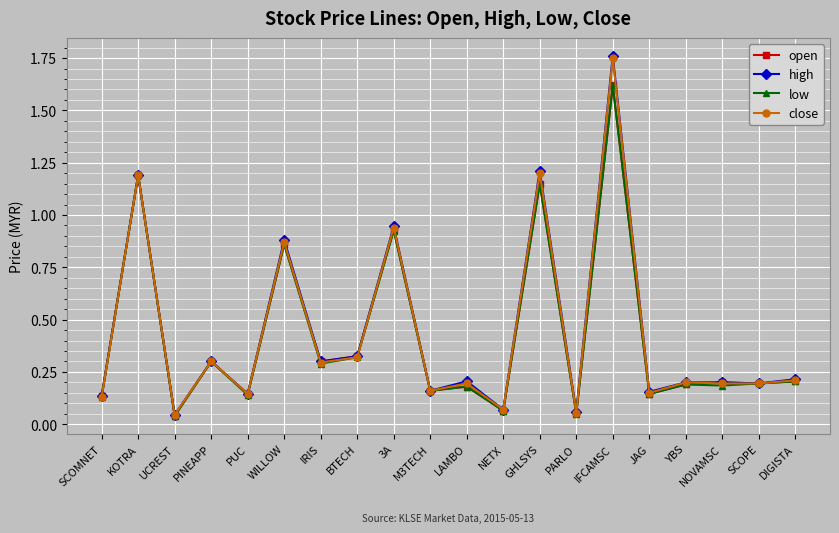

The high series shows 0.4 at IRIS. True or false?

False